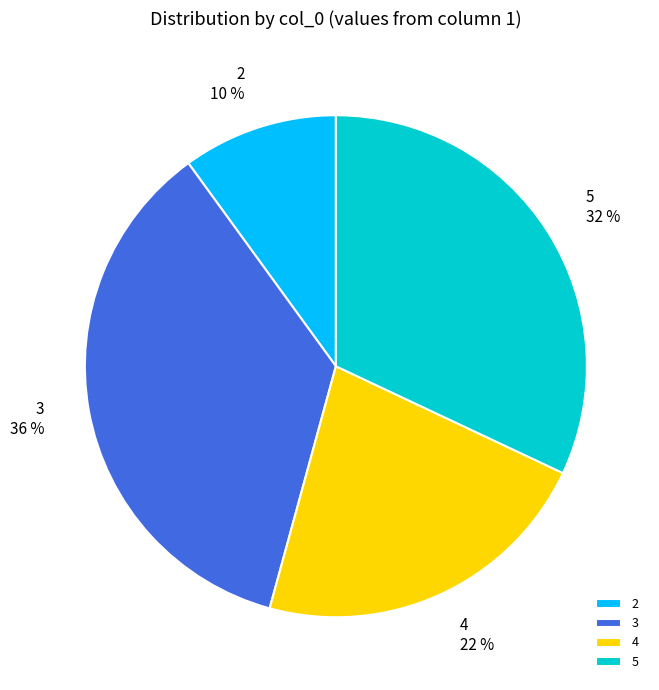

How many slices are in this pie chart?

4